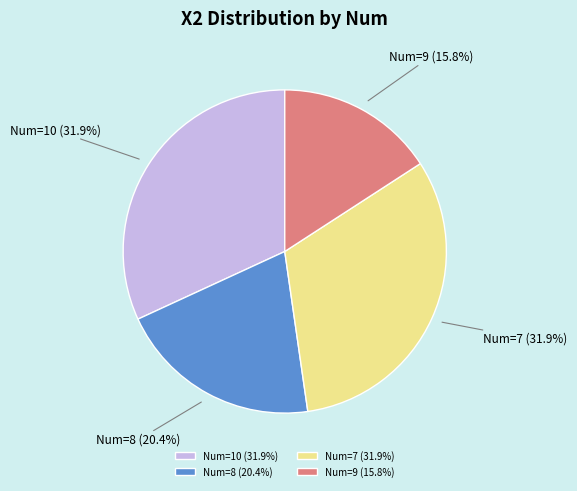

Between Num=7 (31.9%) and Num=8 (20.4%), which is larger?

Num=7 (31.9%)